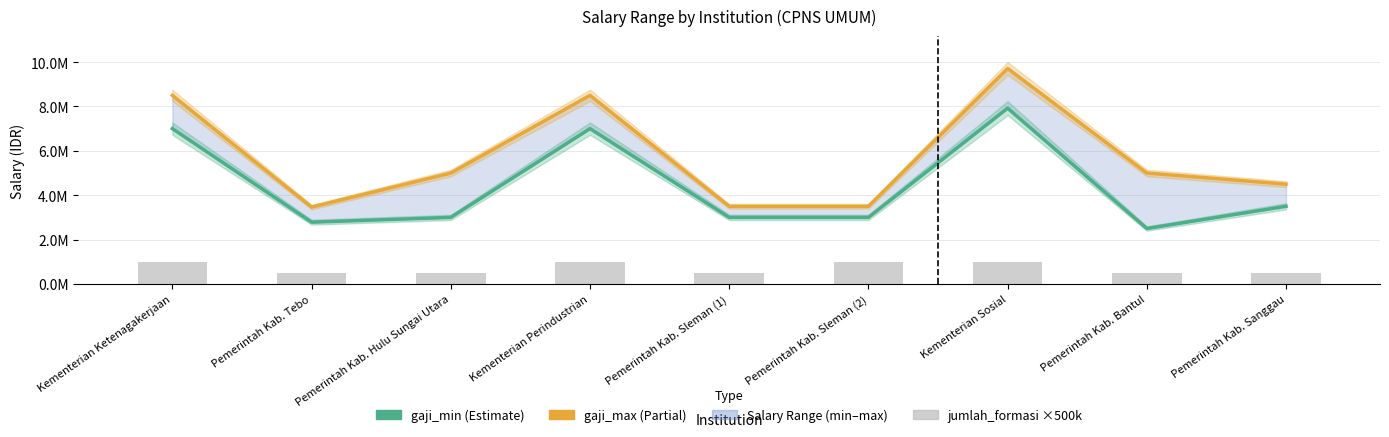

True or false: jumlah_formasi (×500k) has a value of 751808 at Pemerintah Kab. Tebo.

False